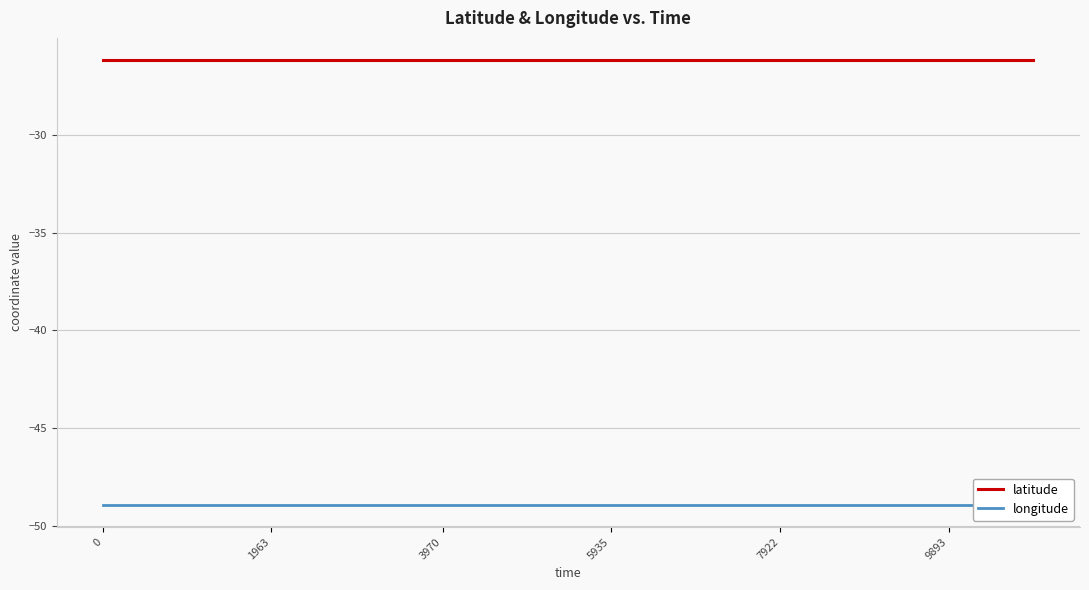

Reading left to right, what are all the values shown in this chart?

latitude: -26.2	-26.2	-26.2	-26.2	-26.2	-26.2	-26.2	-26.2	-26.2	-26.2	-26.2	-26.2
longitude: -48.9	-48.9	-48.9	-48.9	-48.9	-48.9	-48.9	-48.9	-48.9	-48.9	-48.9	-48.9